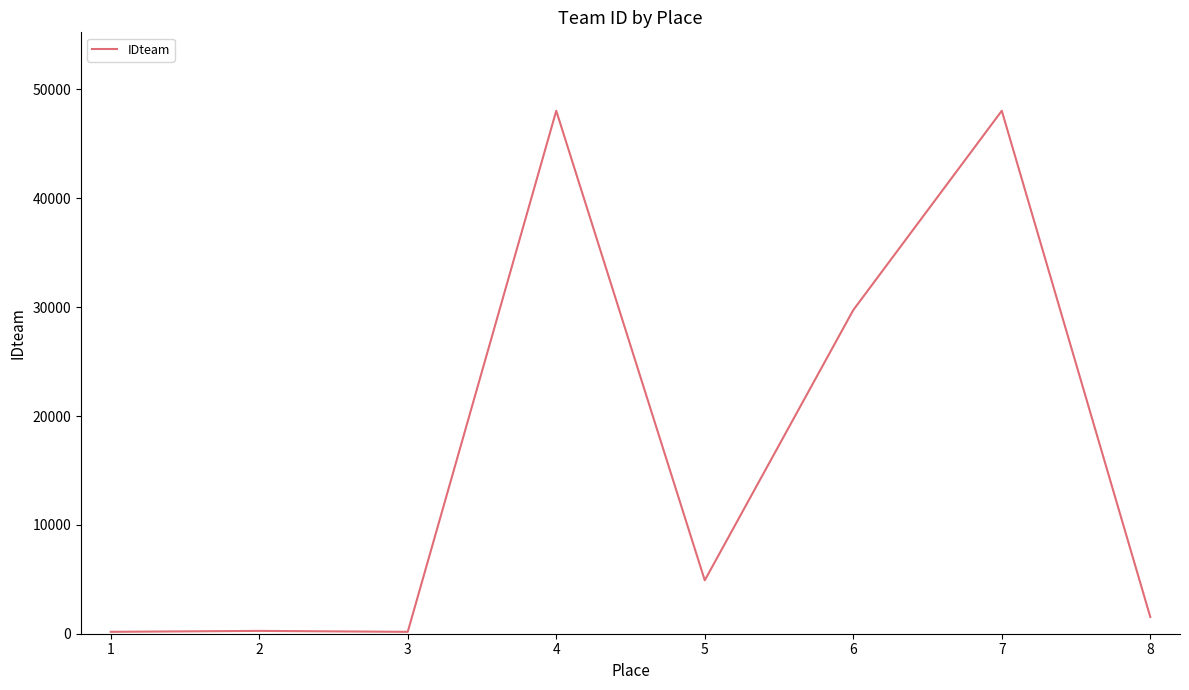

True or false: the data has more than 0 interior local peaks.

True